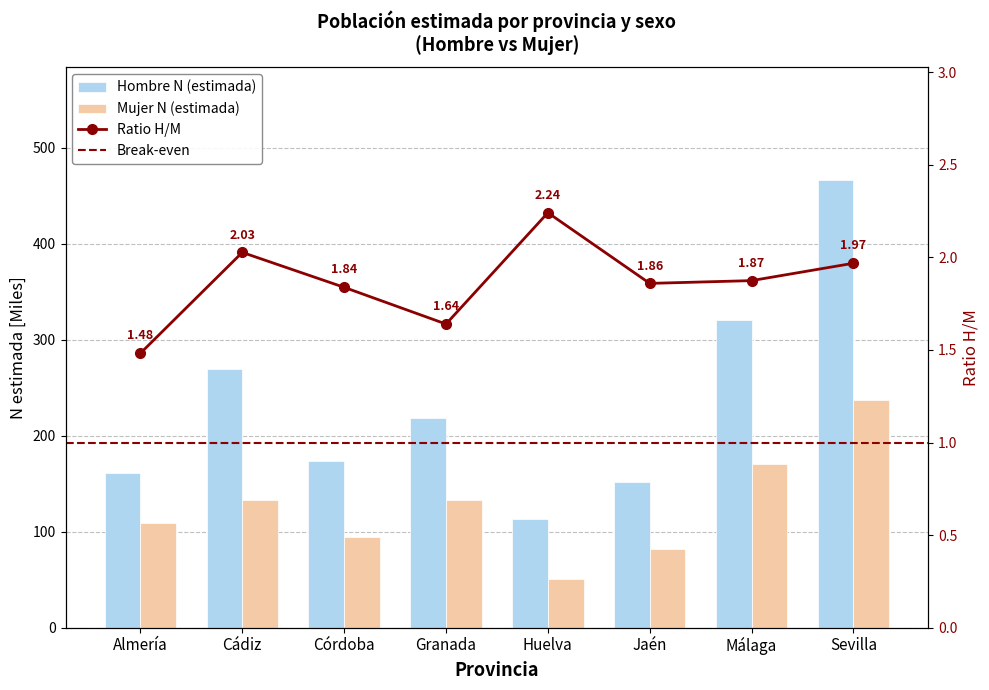

Which category has the lowest value across all series?

Huelva